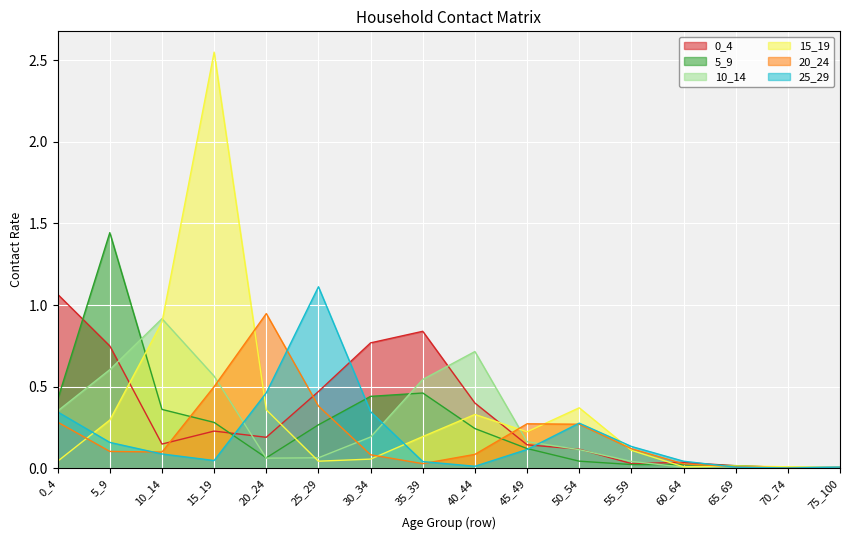

Which series ends up on top after the final intersection of 0_4 and 15_19?

0_4